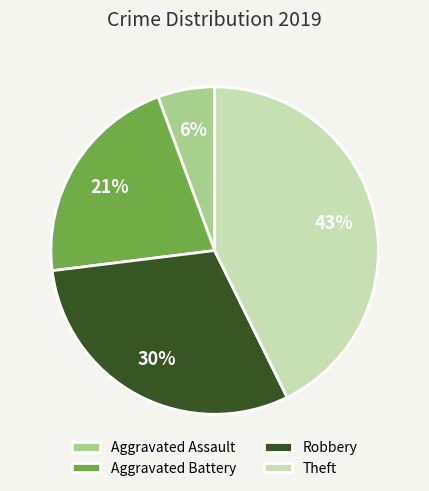

Is the sum of Aggravated Assault and Aggravated Battery greater than half?

No